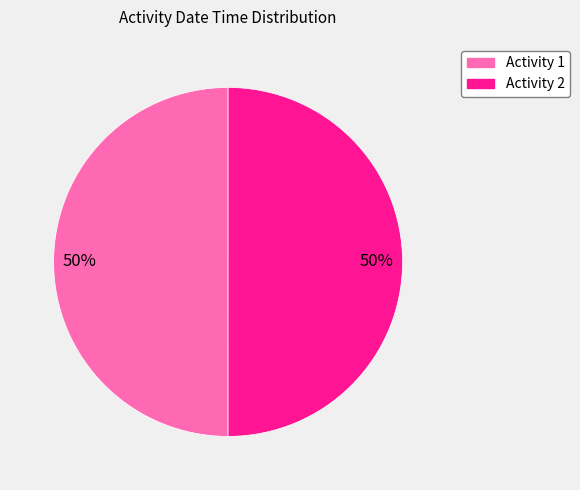

How many slices are in this pie chart?

2